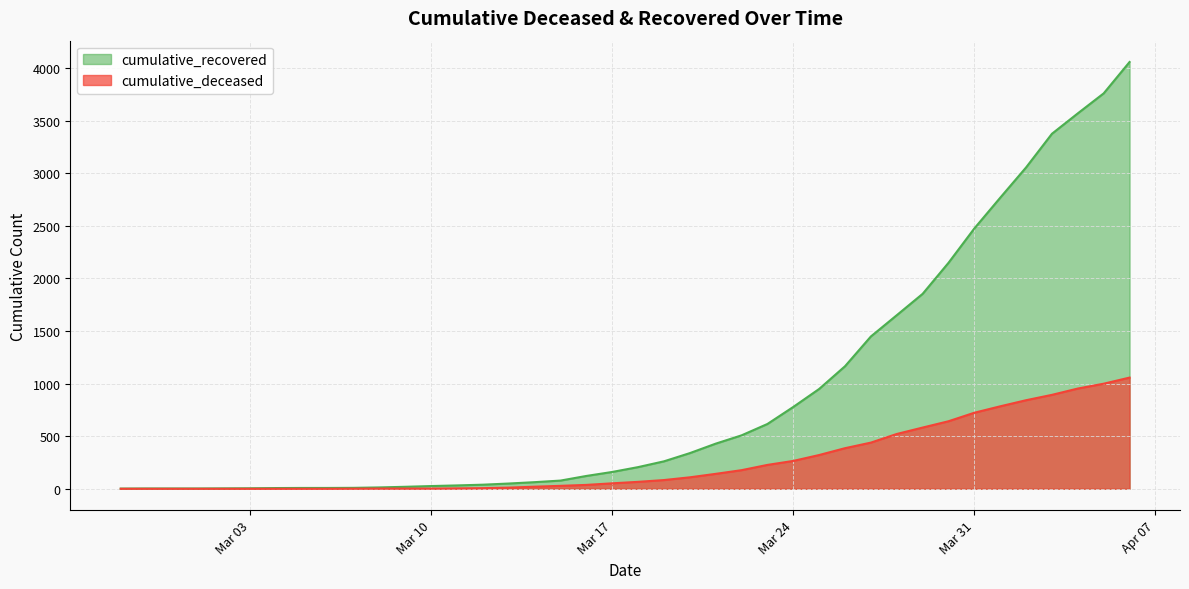

How many lines are shown in the chart?

2